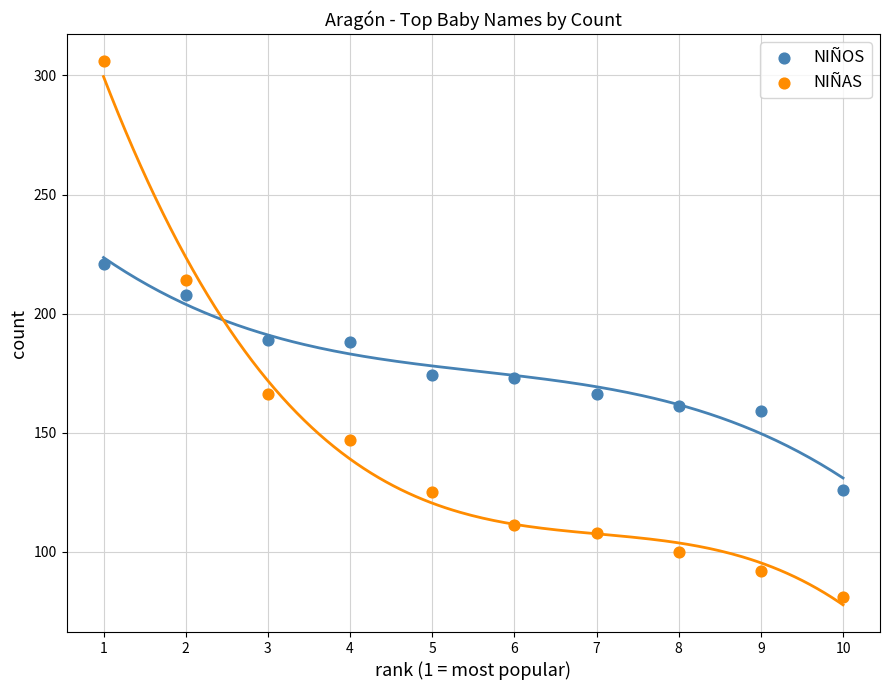

Across all data points, what is the range of X values (max minus min)?

9